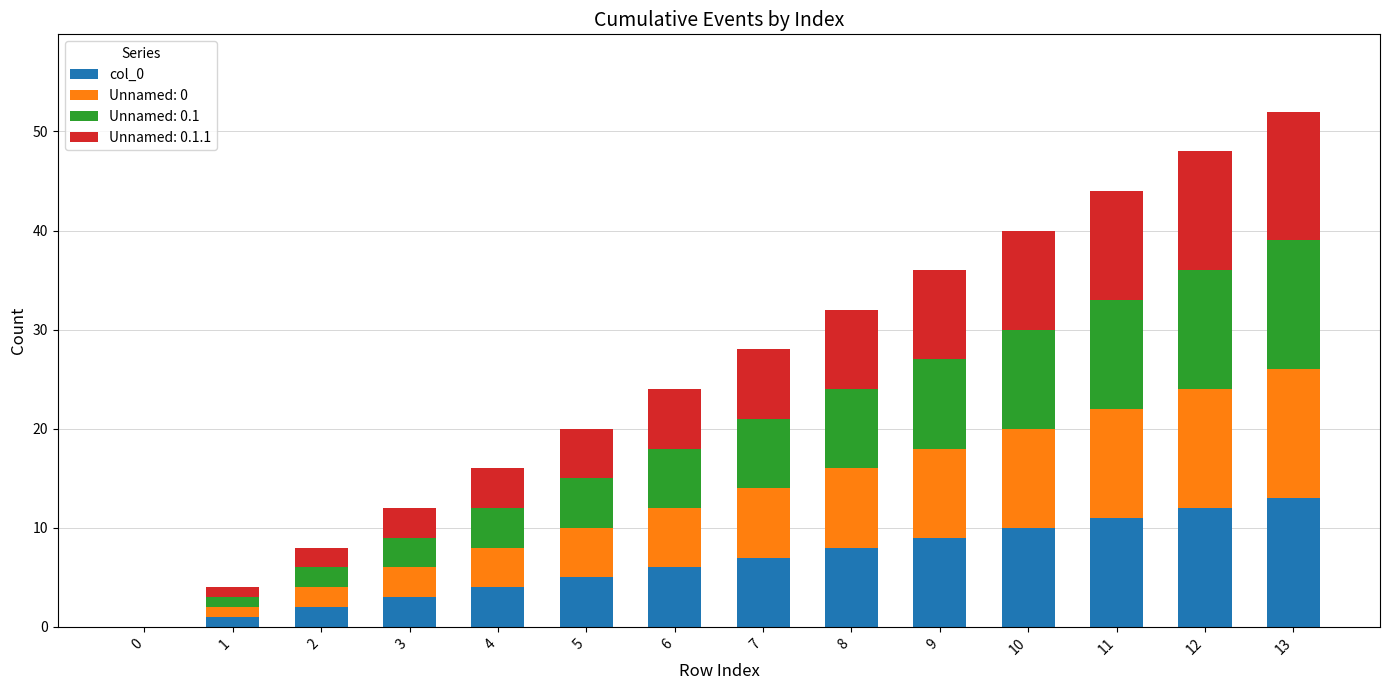

The col_0 series shows 3 at 3. True or false?

True